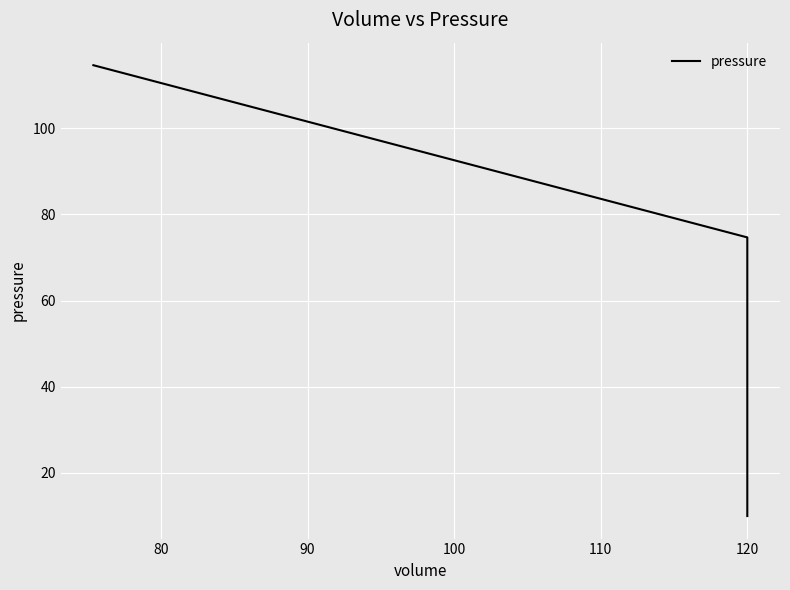

True or false: there are more than 1 points higher than both neighbors.

False